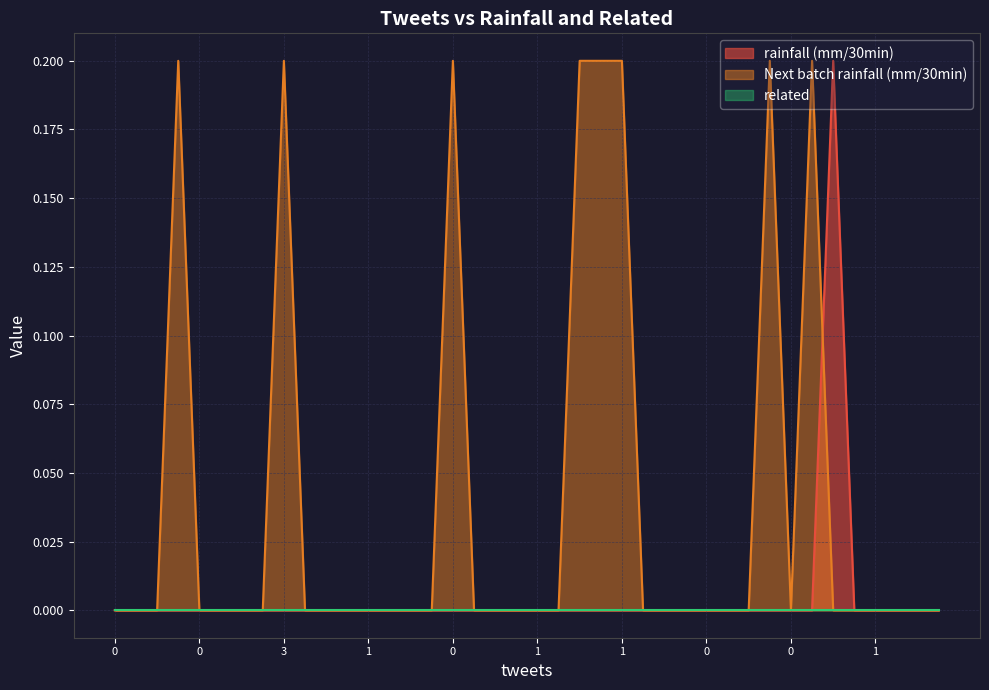

Which series ends up on top after the final intersection of rainfall (mm/30min) and Next batch rainfall (mm/30min)?

rainfall (mm/30min)